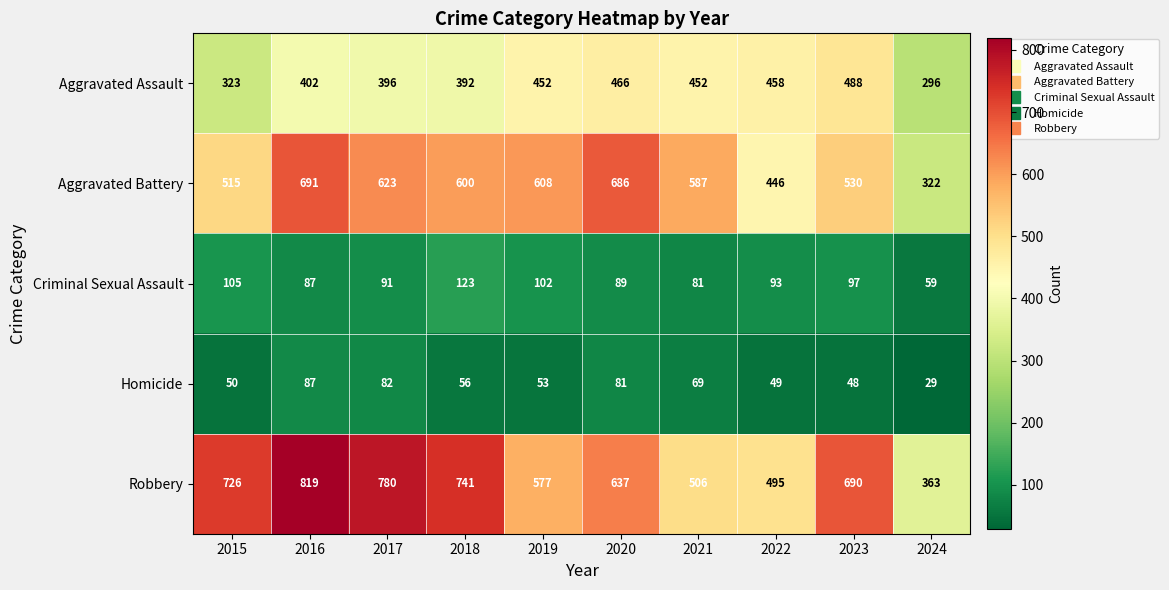

Is the value of Aggravated Assault at 2019 greater than the value of Homicide at 2020?

Yes